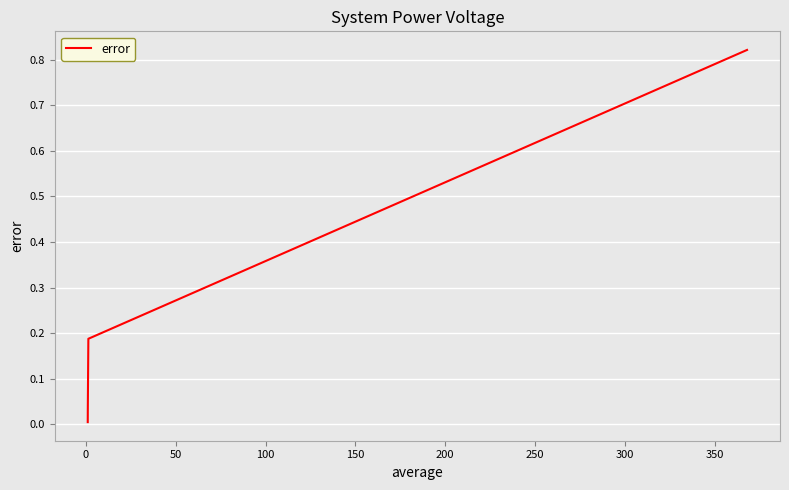

Does the chart have visible grid lines?

Yes